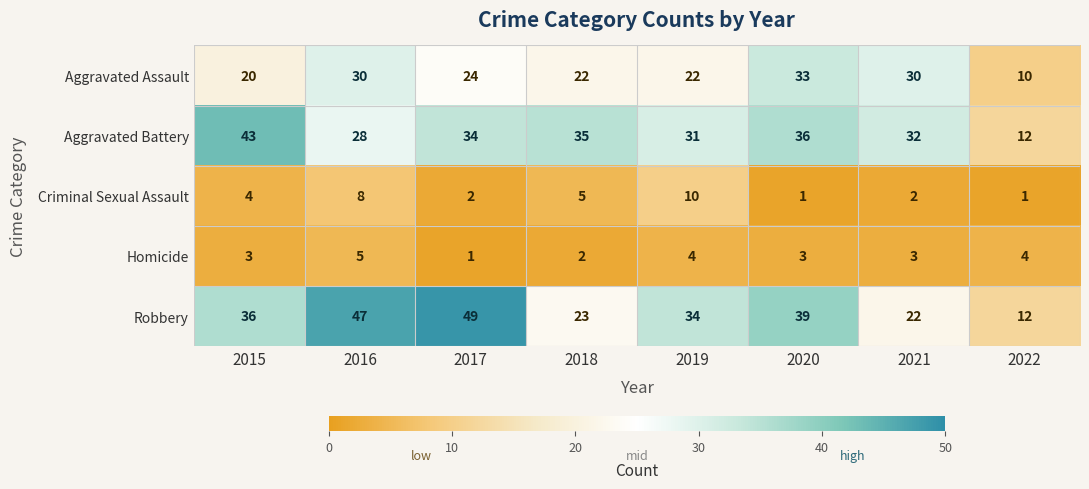

Which label corresponds to the largest value in the chart?

2017